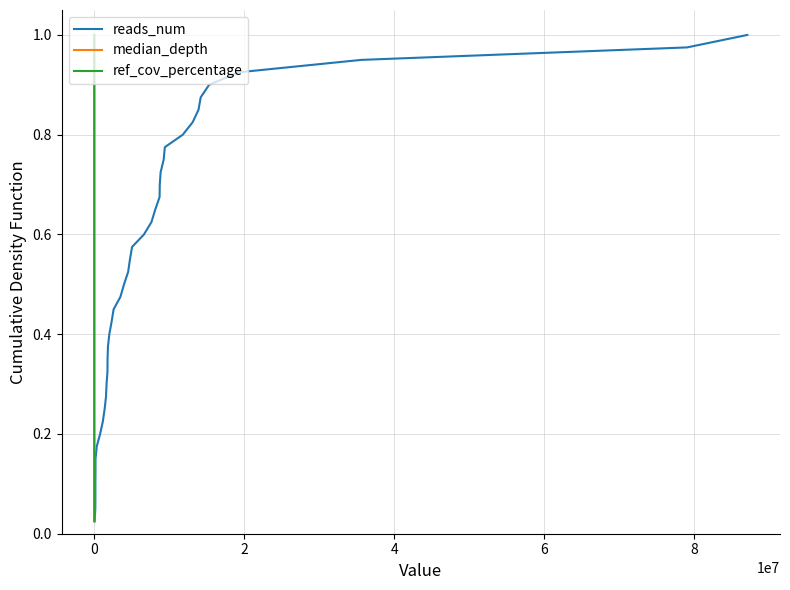

Does the chart display data point markers on the line(s)?

No